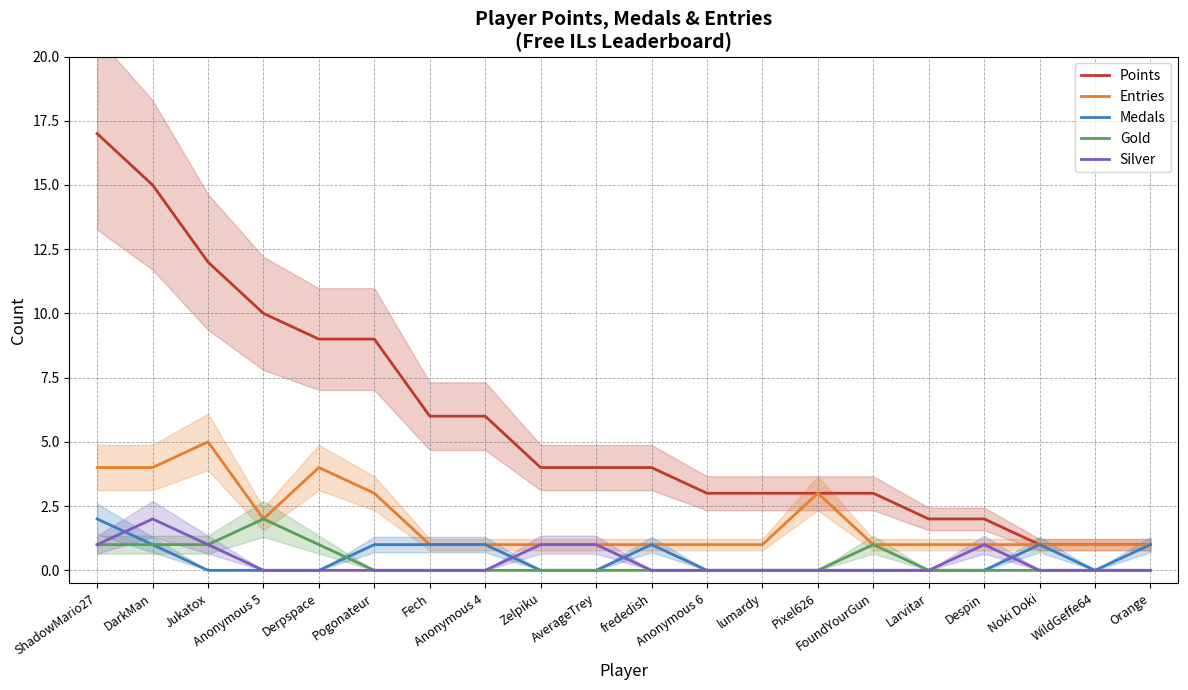

Reading left to right, transcribe all the data shown in this chart.

Points: 17	15	12	10	9	9	6	6	4	4	4	3	3	3	3	2	2	1	1	1
Entries: 4	4	5	2	4	3	1	1	1	1	1	1	1	3	1	1	1	1	1	1
Medals: 2	1	0	0	0	1	1	1	0	0	1	0	0	0	0	0	0	1	0	1
Gold: 1	1	1	2	1	0	0	0	0	0	0	0	0	0	1	0	0	0	0	0
Silver: 1	2	1	0	0	0	0	0	1	1	0	0	0	0	0	0	1	0	0	0